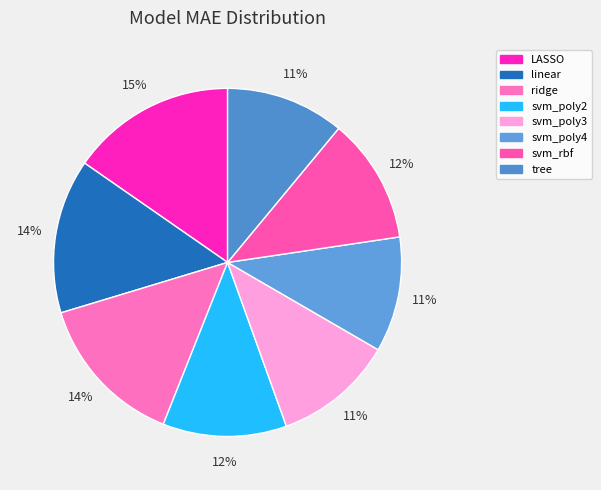

The svm_rbf slice represents 12% of the pie. True or false?

True